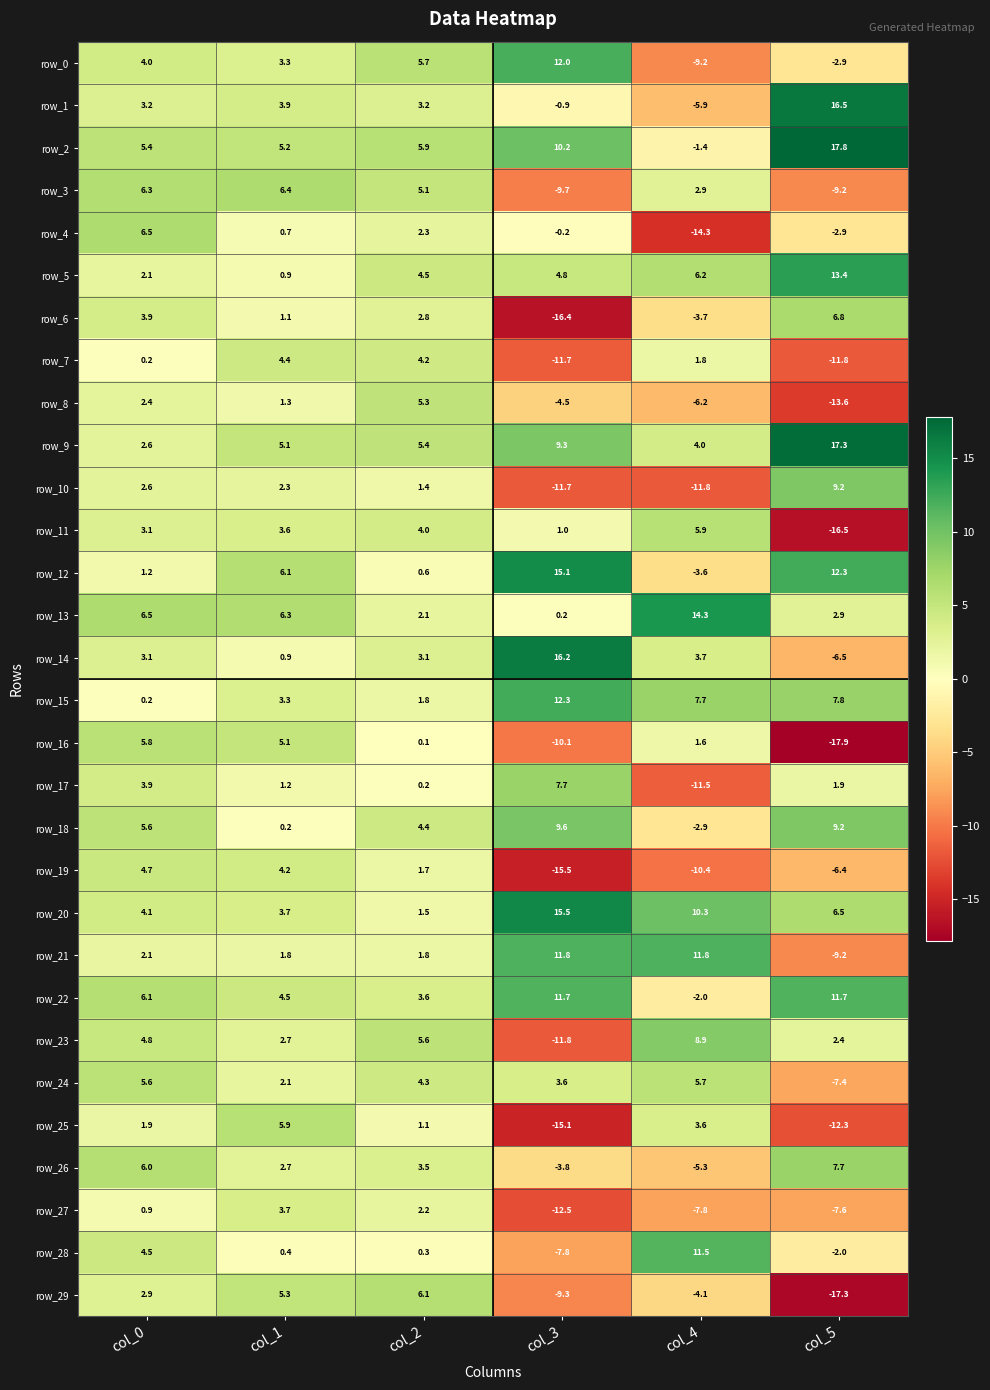

How many negative values does the row_6 series have?

2